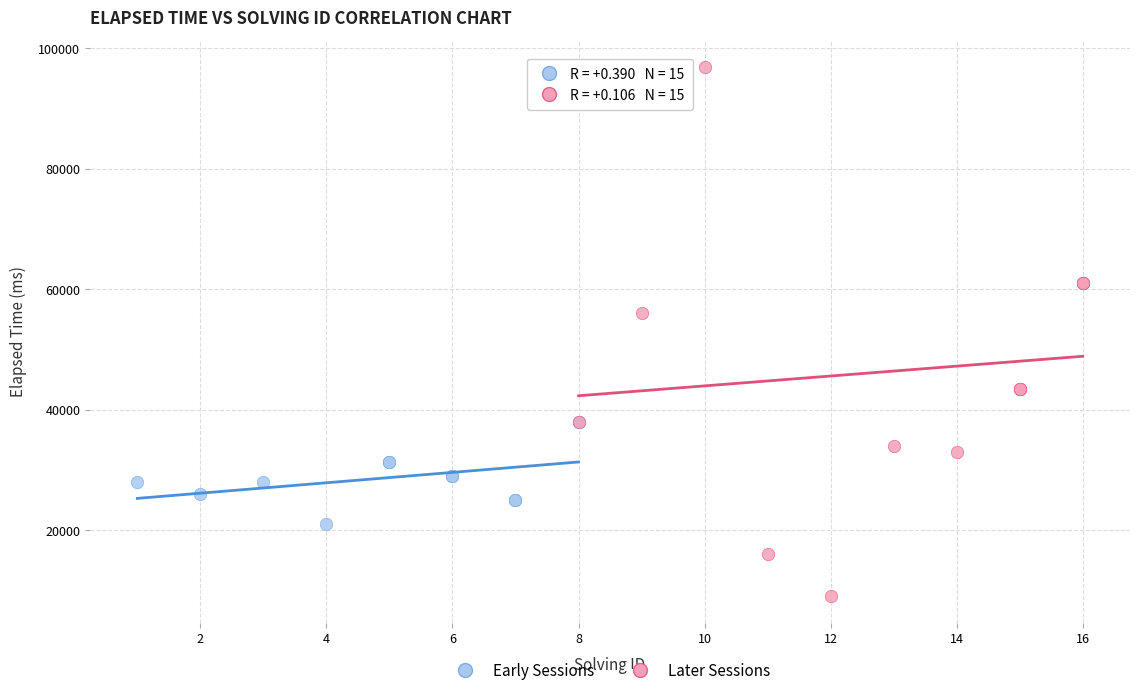

Which series has the widest spread of Y values?

Later Sessions